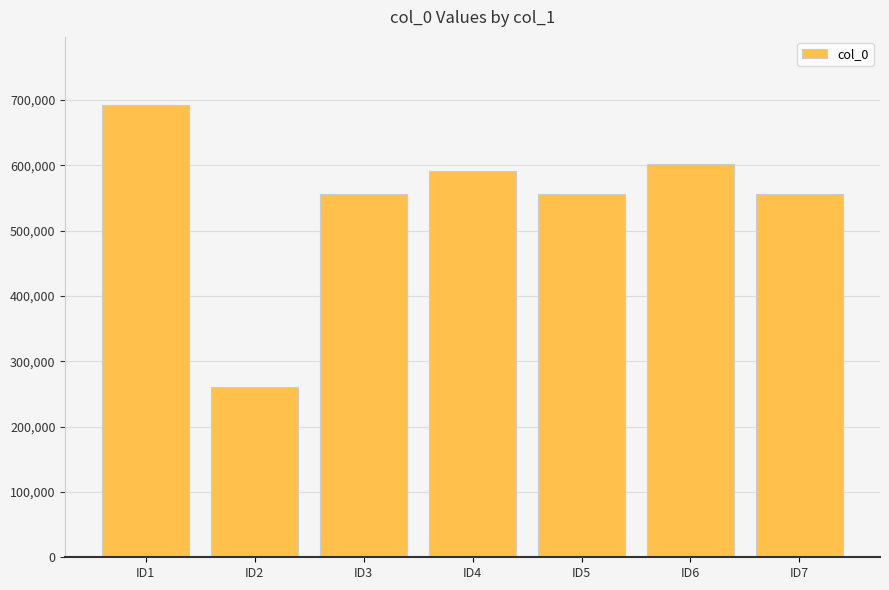

Where does the data first go above 556522?

ID1